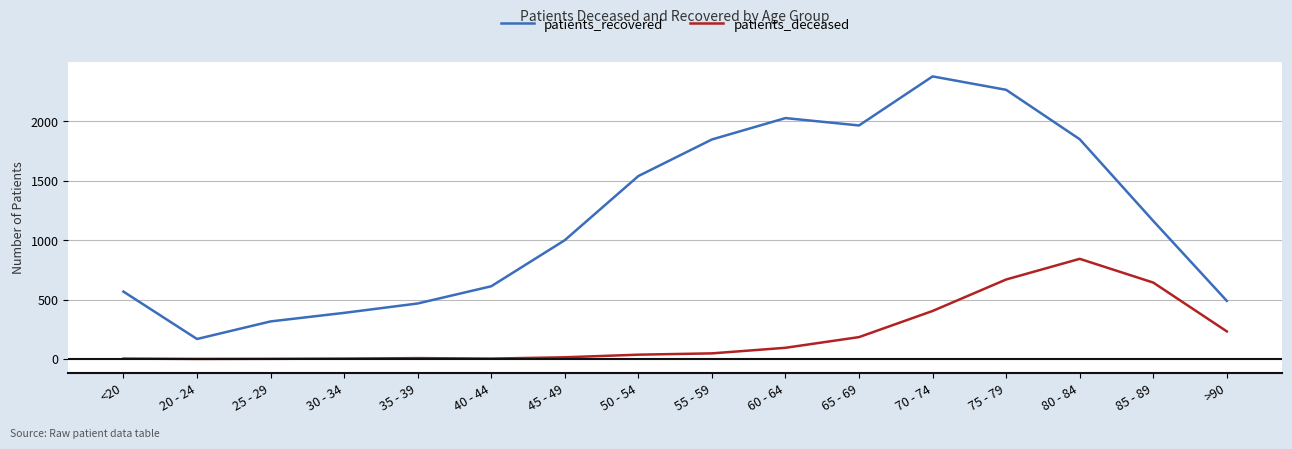

At which label does patients_recovered reach its peak?

70 - 74